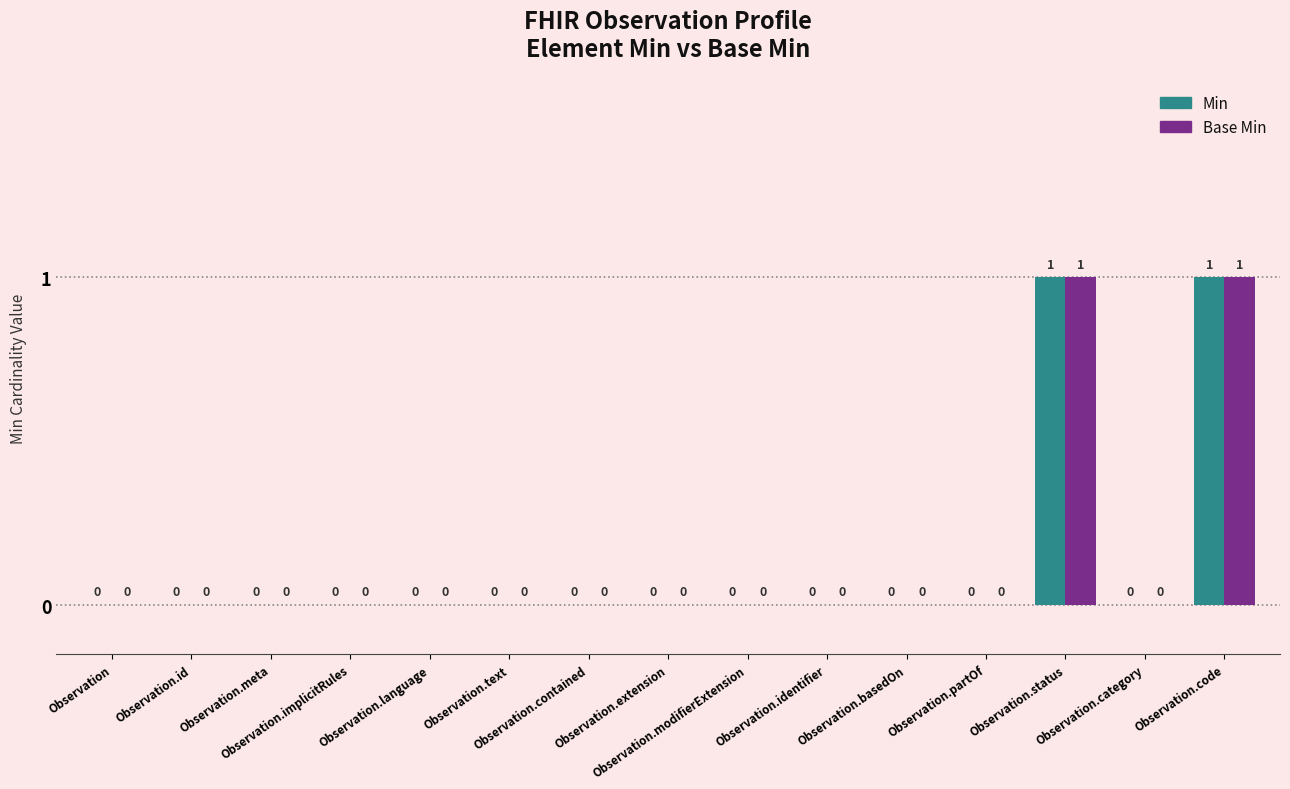

Reading right to left, transcribe all the data shown in this chart.

Min: 1	0	1	0	0	0	0	0	0	0	0	0	0	0	0
Base Min: 1	0	1	0	0	0	0	0	0	0	0	0	0	0	0